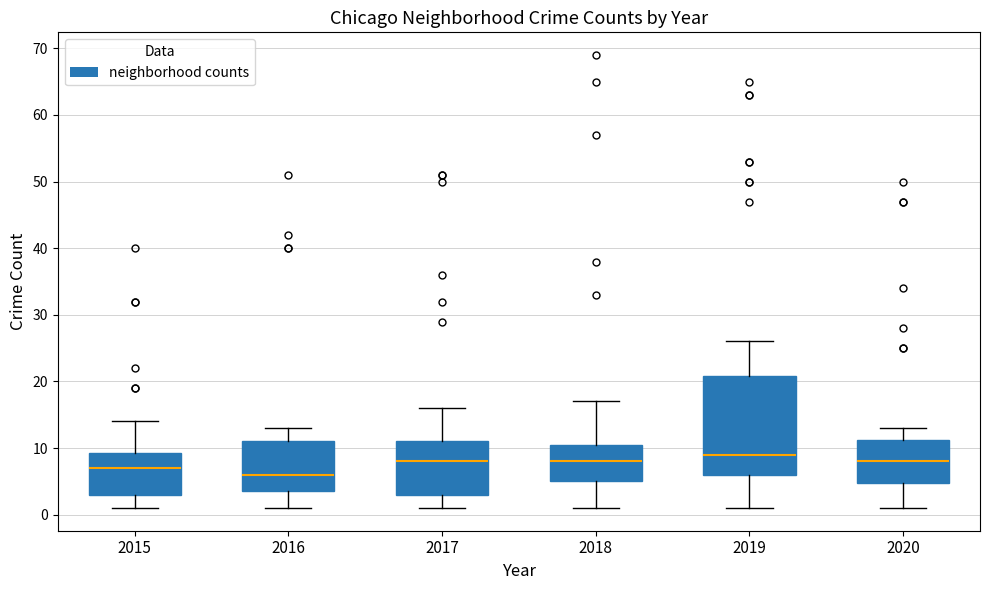

Reading left to right, transcribe this box plot: for each box, give where its median line is, the range the box spans, and where its two whiskers end, as read against the y-axis. The values are not printed on the chart, so give them approximately, as read against the axis.

2015: median 7, box 3 to 9, whiskers 1 to 14
2016: median 6, box 4 to 11, whiskers 1 to 13
2017: median 8, box 3 to 11, whiskers 1 to 16
2018: median 8, box 5 to 11, whiskers 1 to 17
2019: median 9, box 6 to 21, whiskers 1 to 26
2020: median 8, box 5 to 11, whiskers 1 to 13